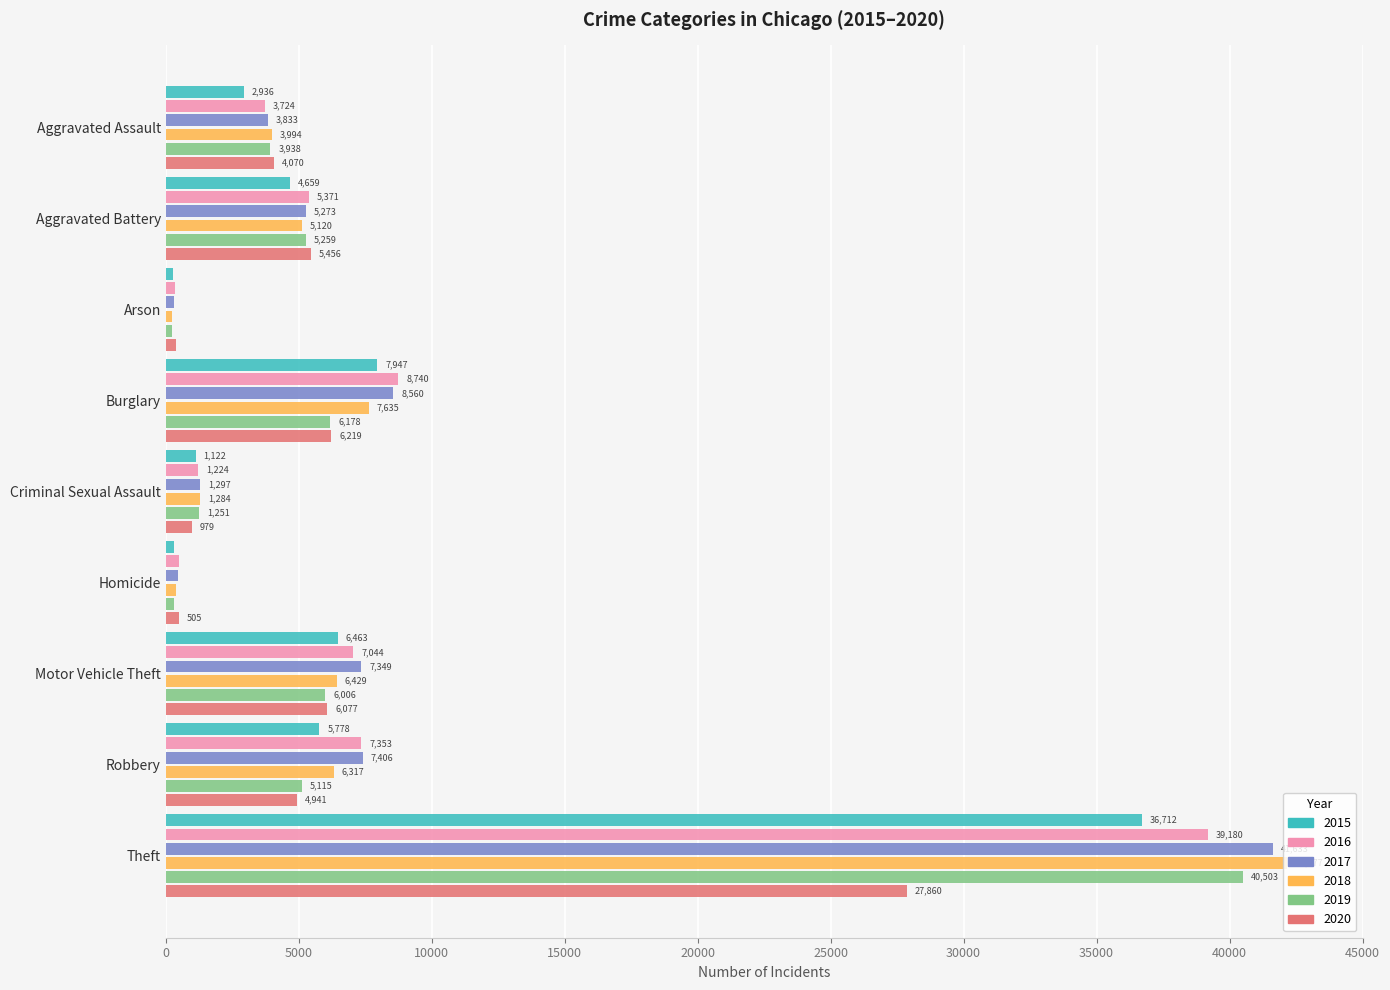

How many data points does each series have?

9